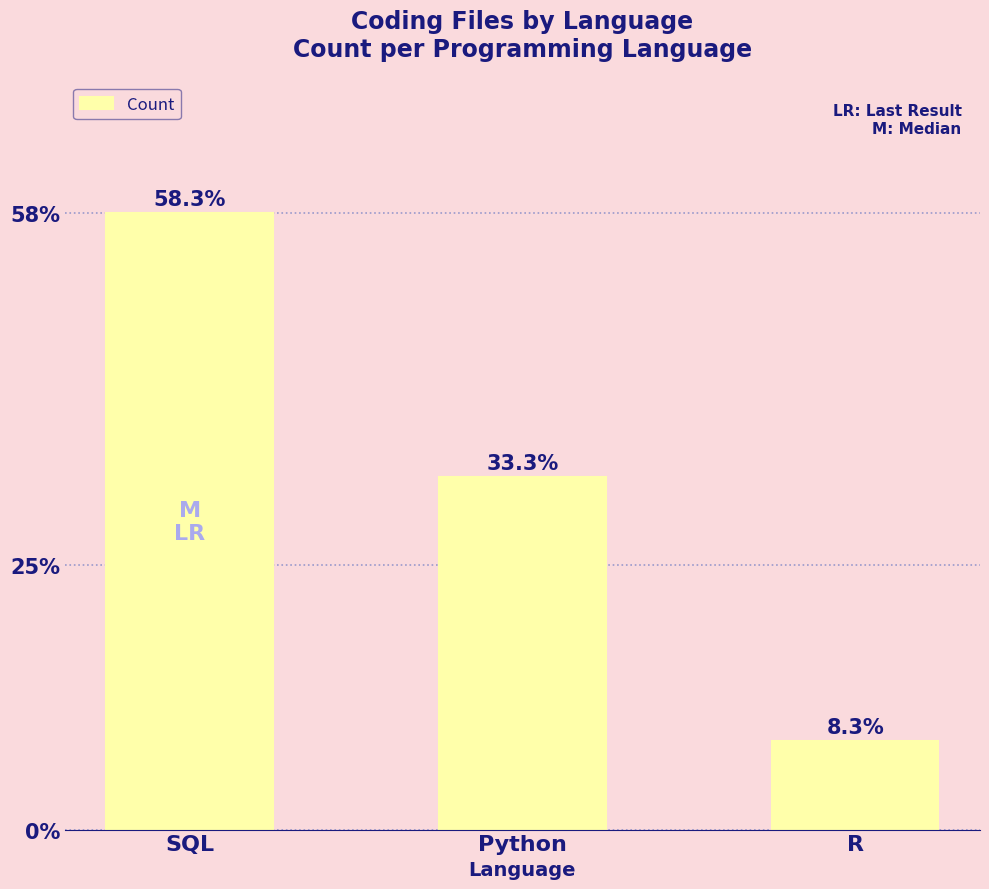

Does the chart contain any negative values?

No